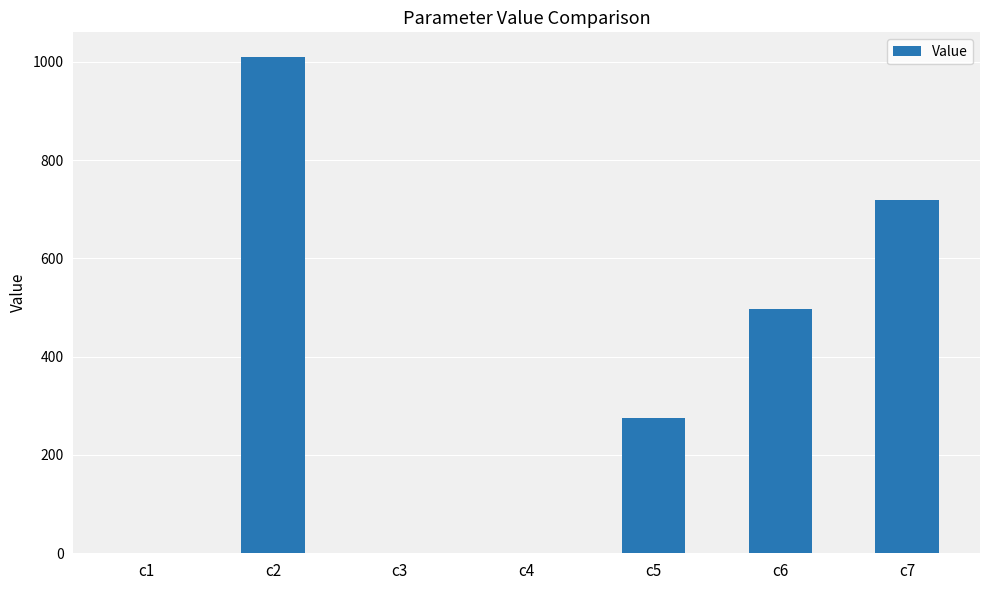

At which category does the chart reach its peak across all series?

c2